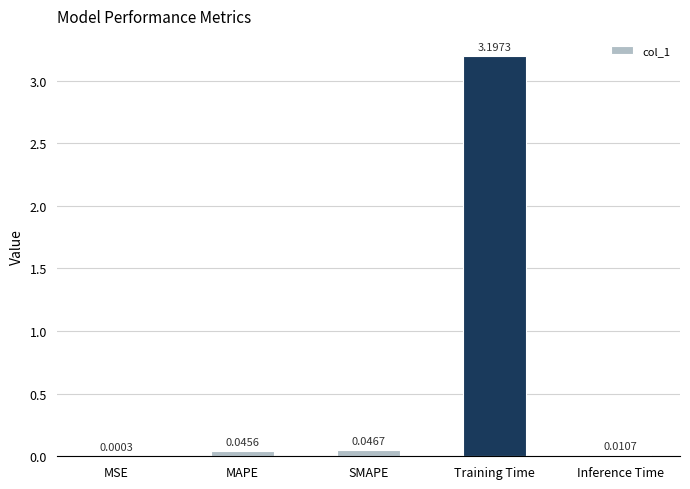

Between MSE and SMAPE, which is larger?

SMAPE